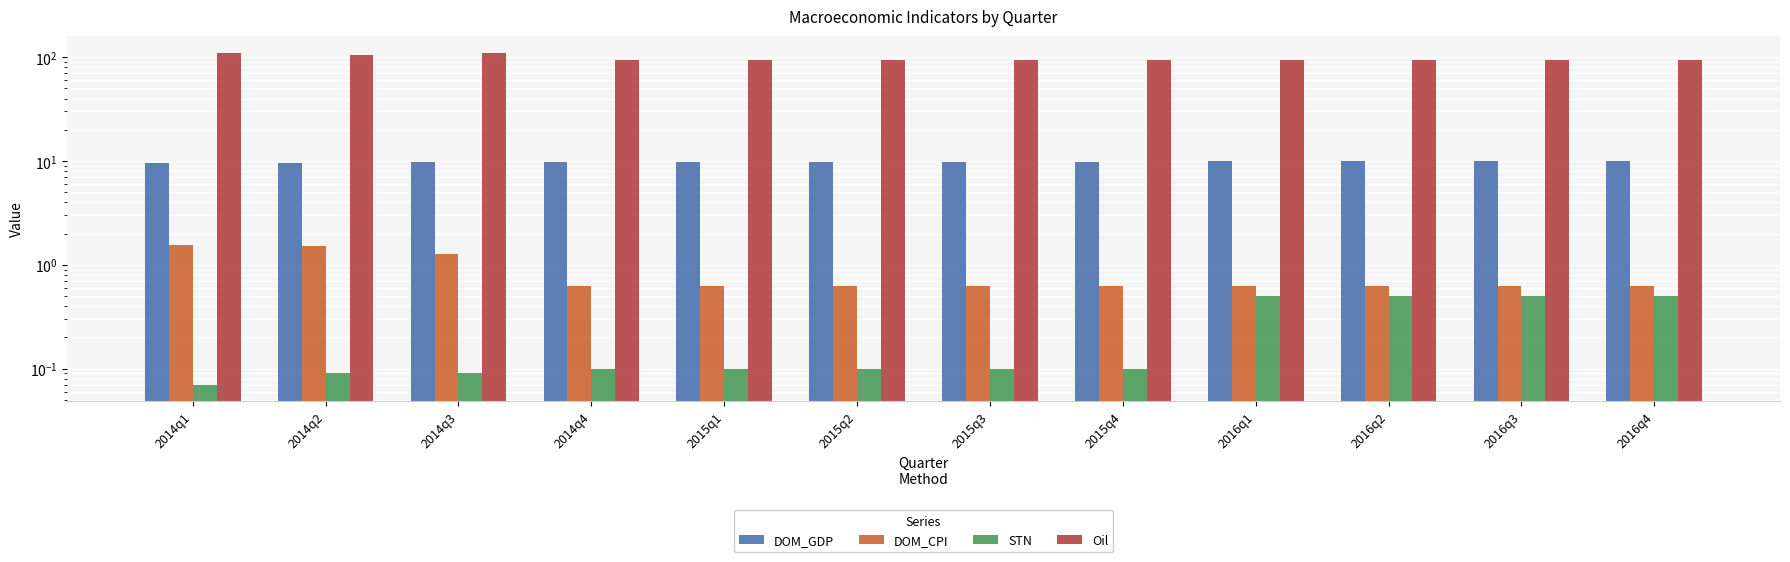

What is the label of the 12th bar from the left?

2016q4